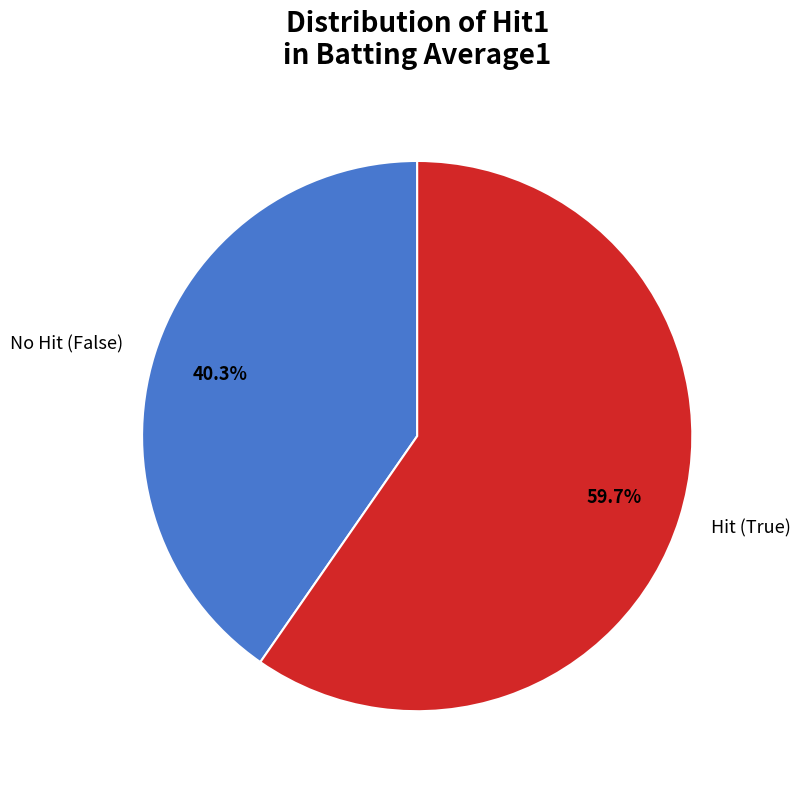

What is the majority slice?

Hit (True)